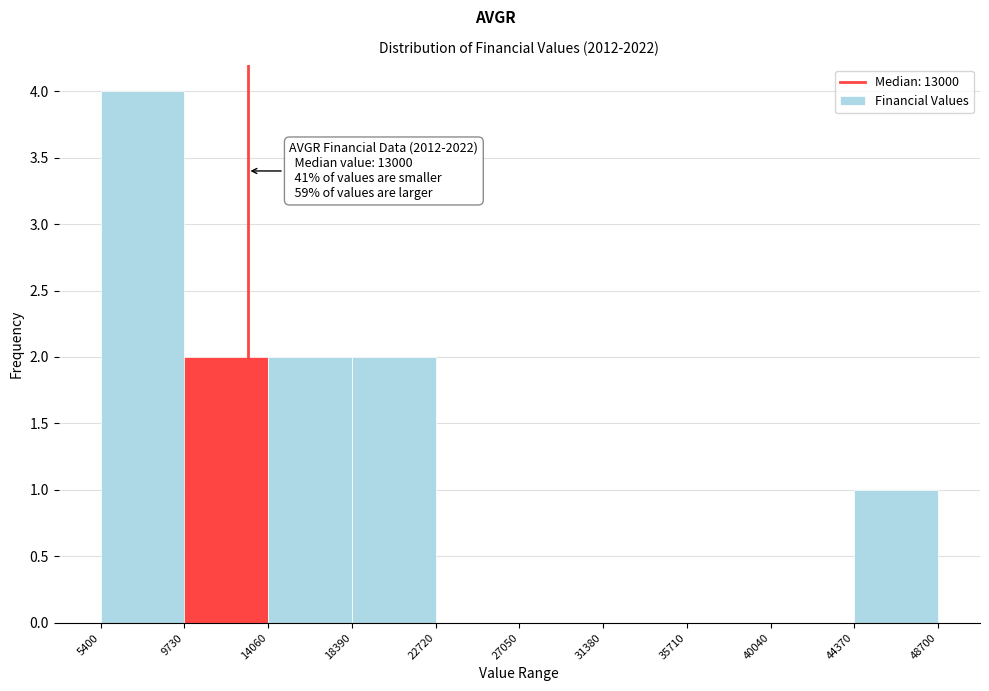

Over which range of the x-axis is the bar tallest?

5400 to 9730